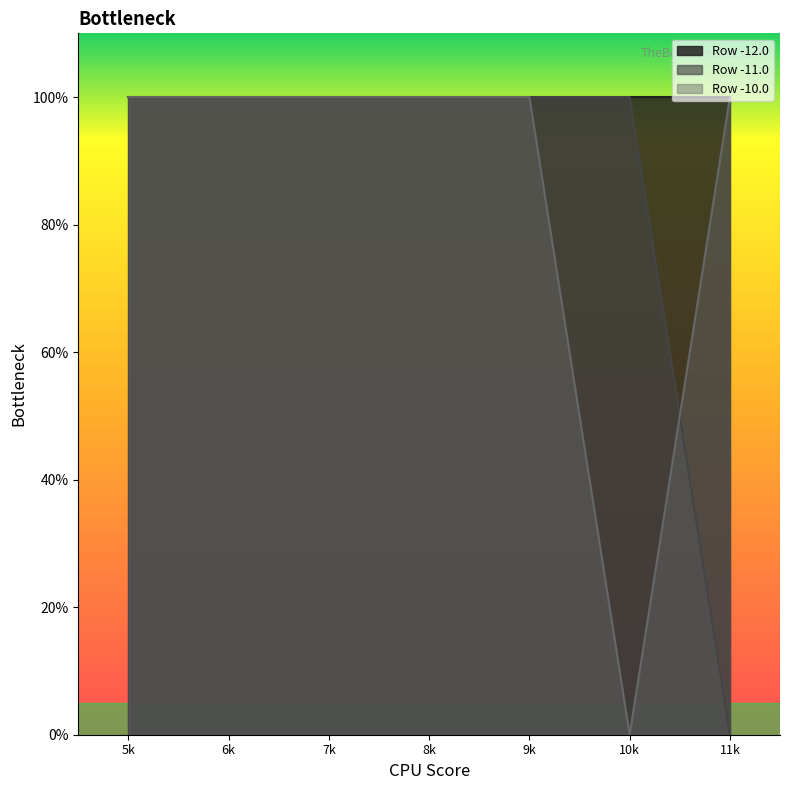

What are all the series names shown in the legend?

Row -12.0, Row -11.0, Row -10.0